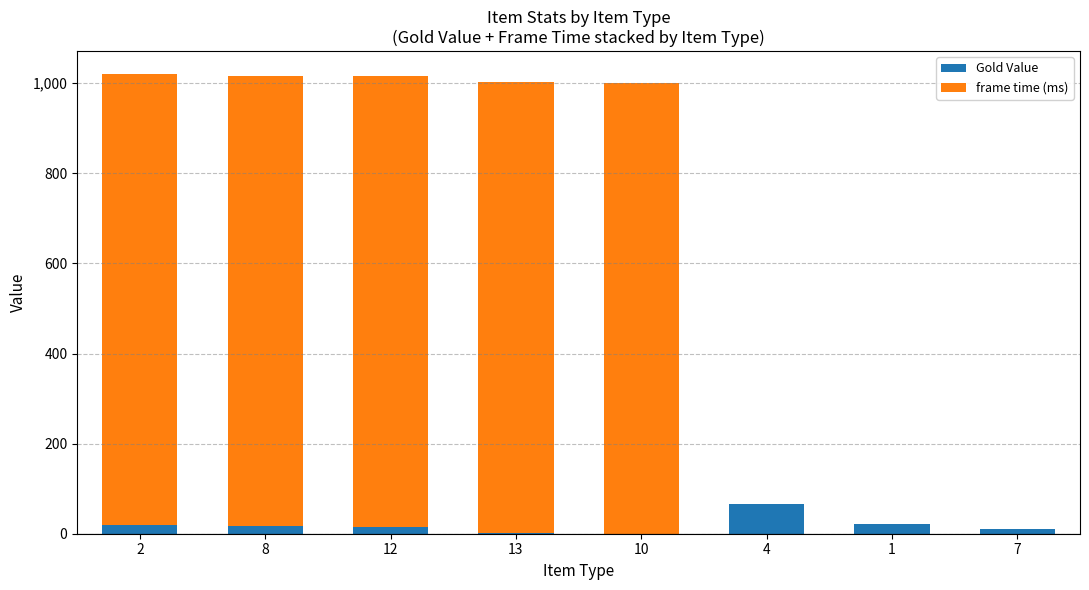

Does the chart contain stacked bars?

Yes